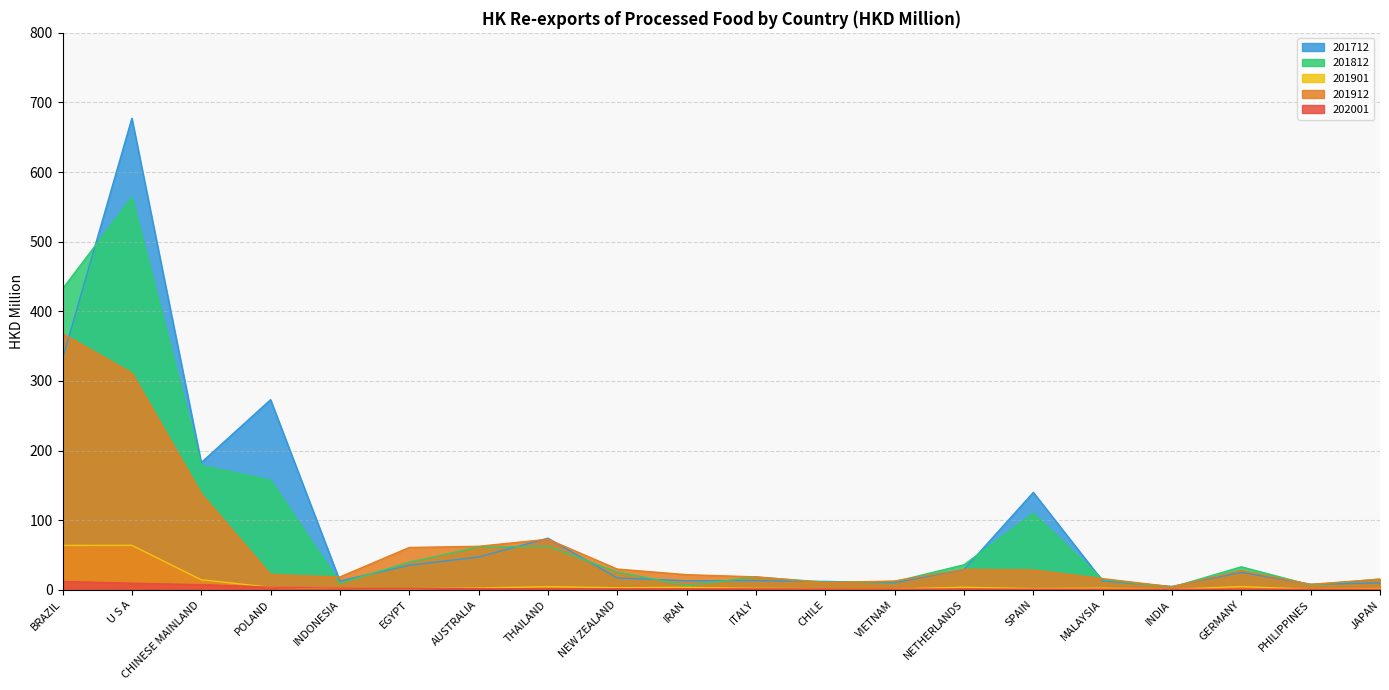

Between which two adjacent categories do 201712 and 201812 first intersect?

BRAZIL and U S A